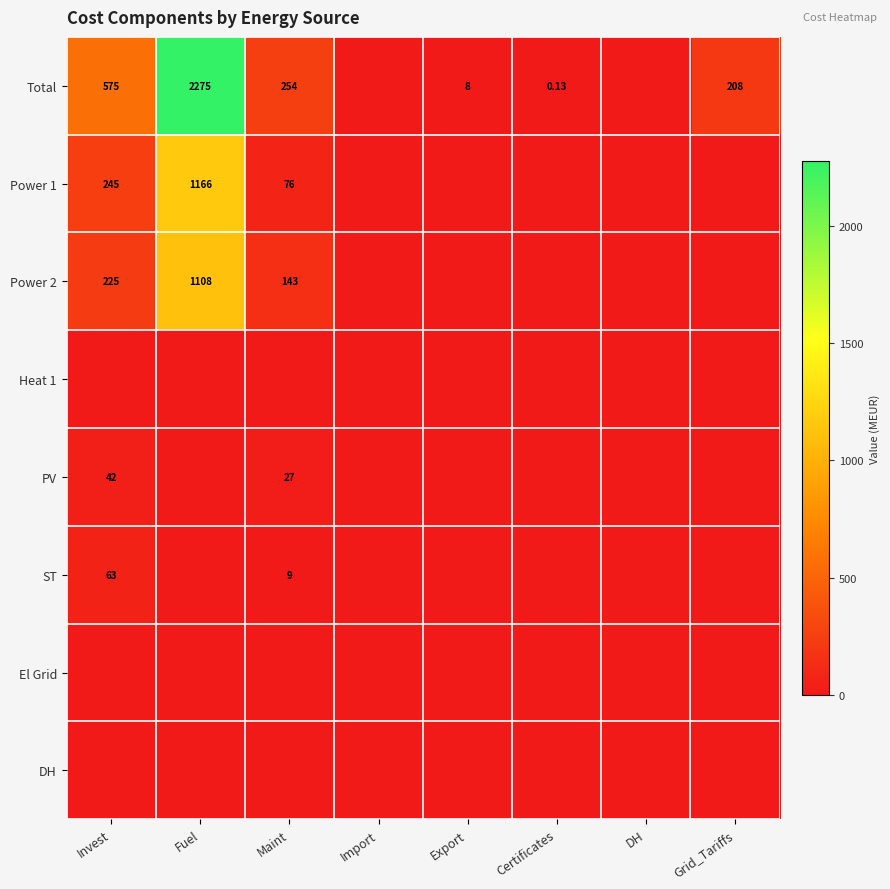

What is the difference between the maximum and minimum values in the Power 1 series?

1166.3